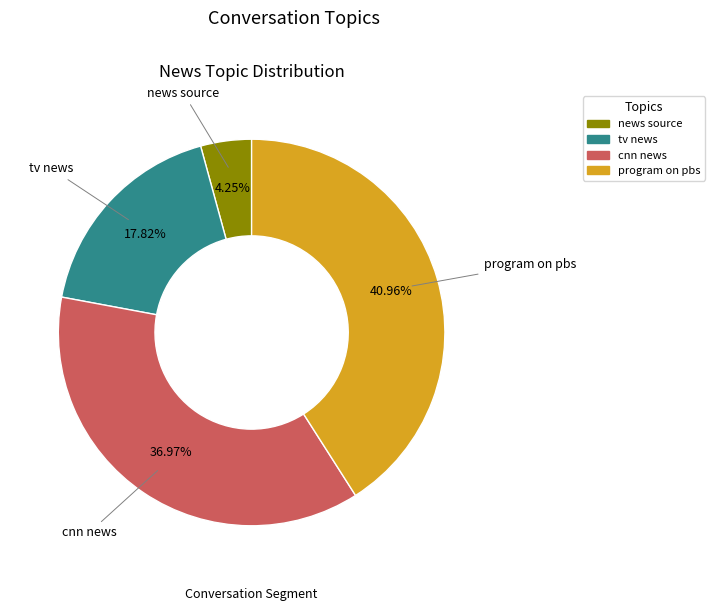

Rank the categories by value from lowest to highest.

news source, tv news, cnn news, program on pbs